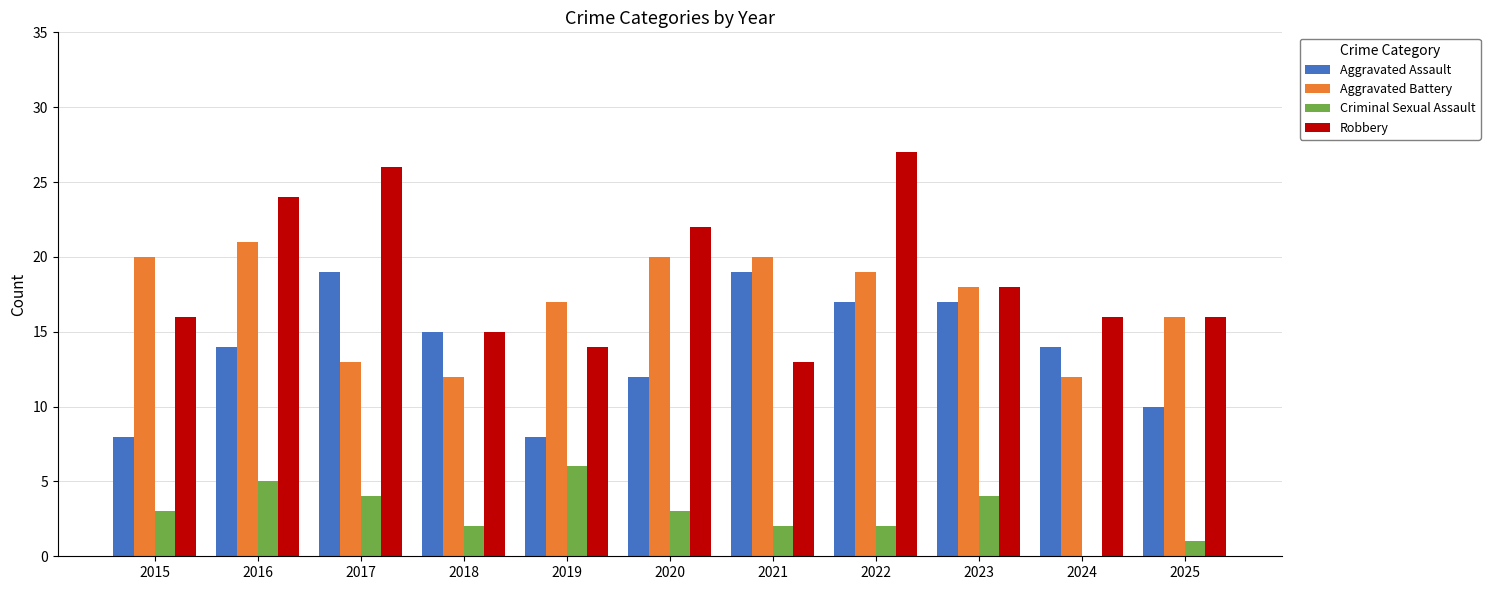

The value of Aggravated Assault at 2021 is 19. True or false?

True